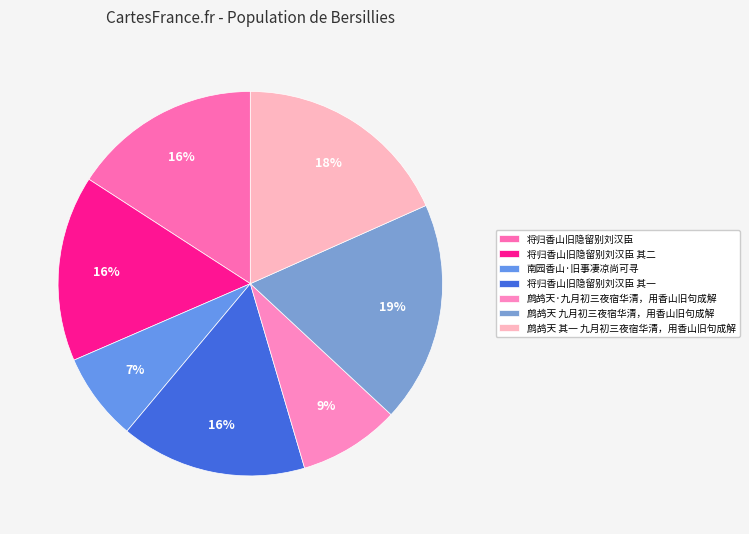

Count the number of slices in the pie.

7